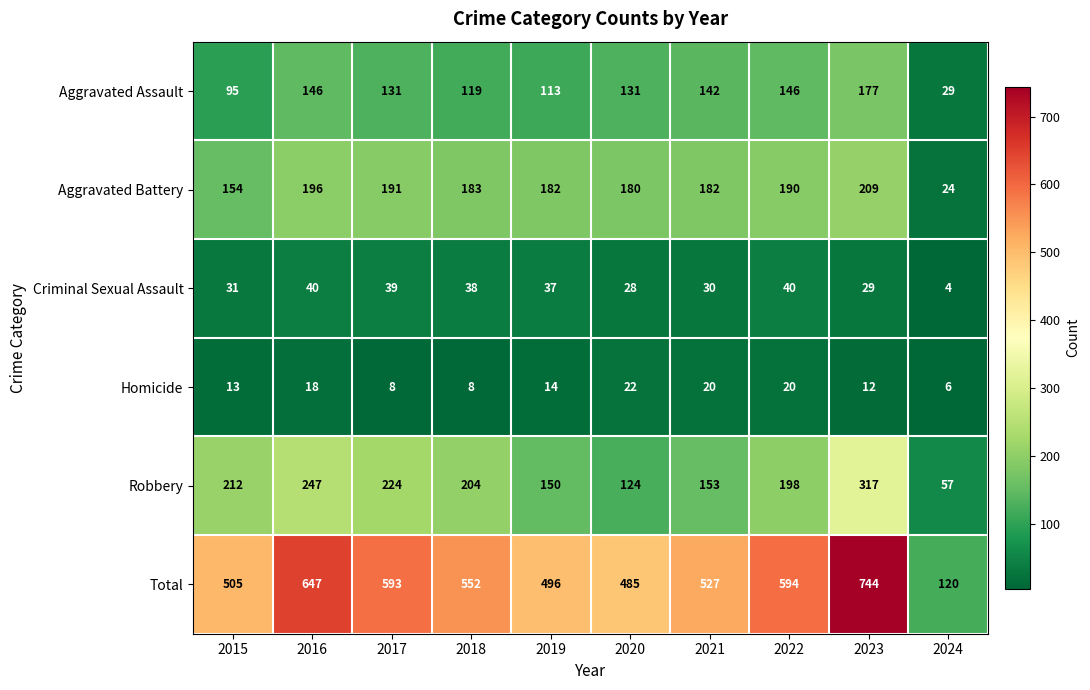

What is the total value across all series at 2018?

1104